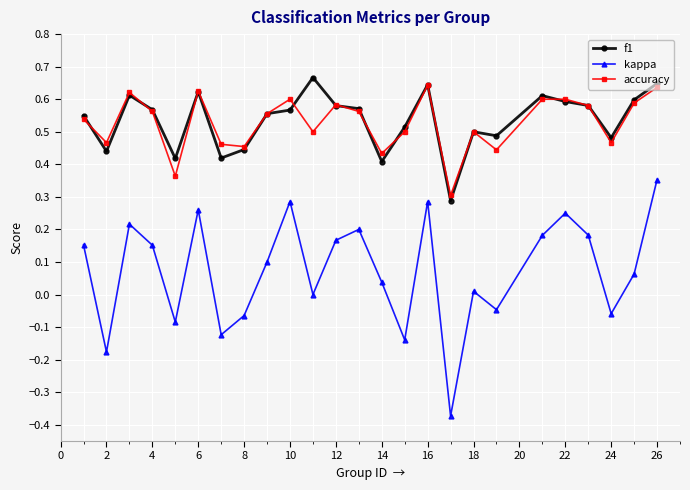

True or false: kappa and accuracy intersect in this chart.

False